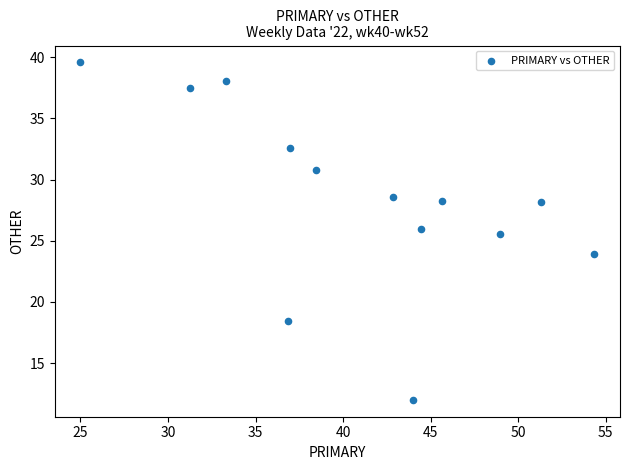

What Y value in the scatter plot is closest to 25?

25.5